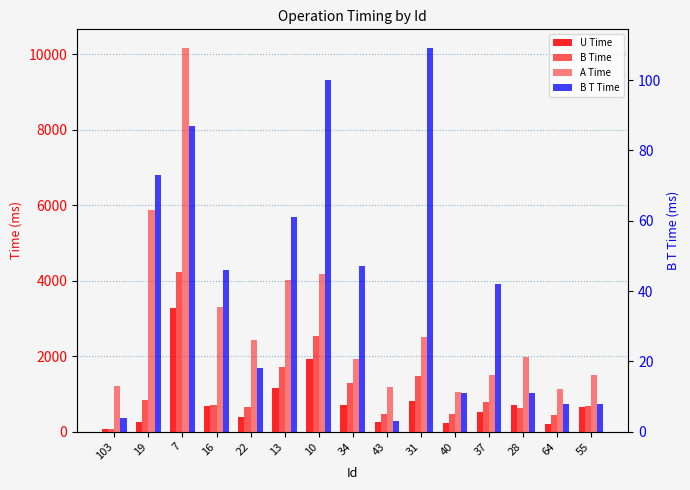

Between 40 and 31, which is larger?

31